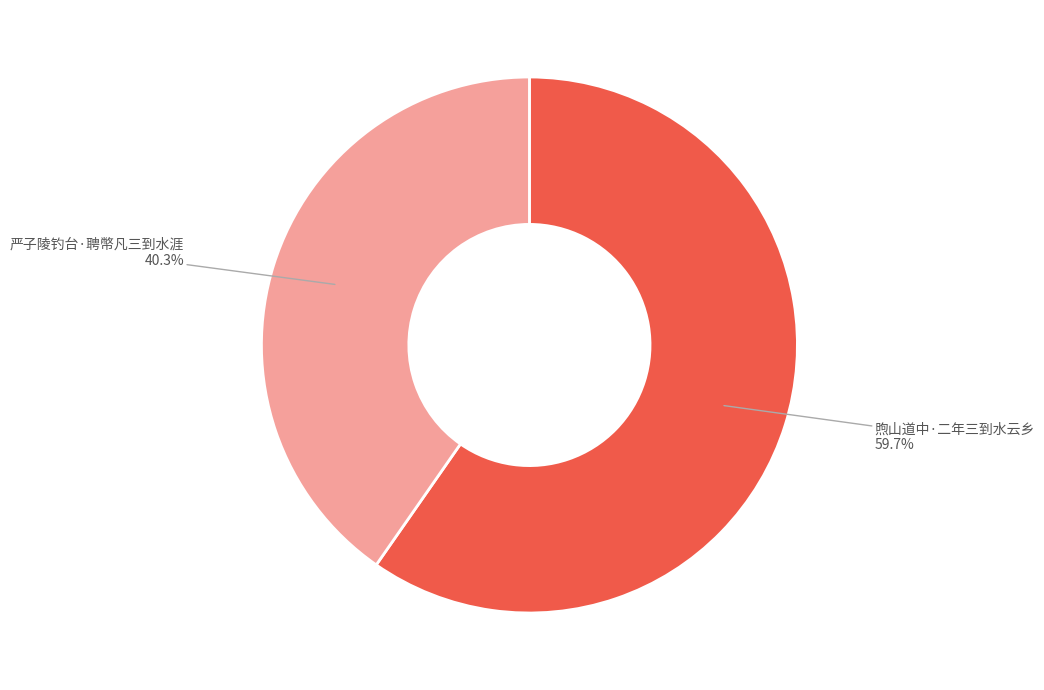

To the nearest percent, what percentage of the pie is 严子陵钓台·聘幣凡三到水涯?

40%